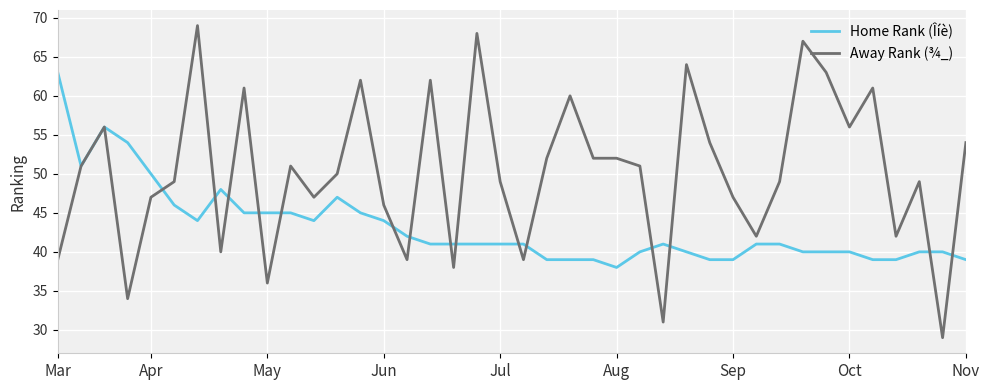

What is the lowest value of the Home Rank (Îíè) series?

38